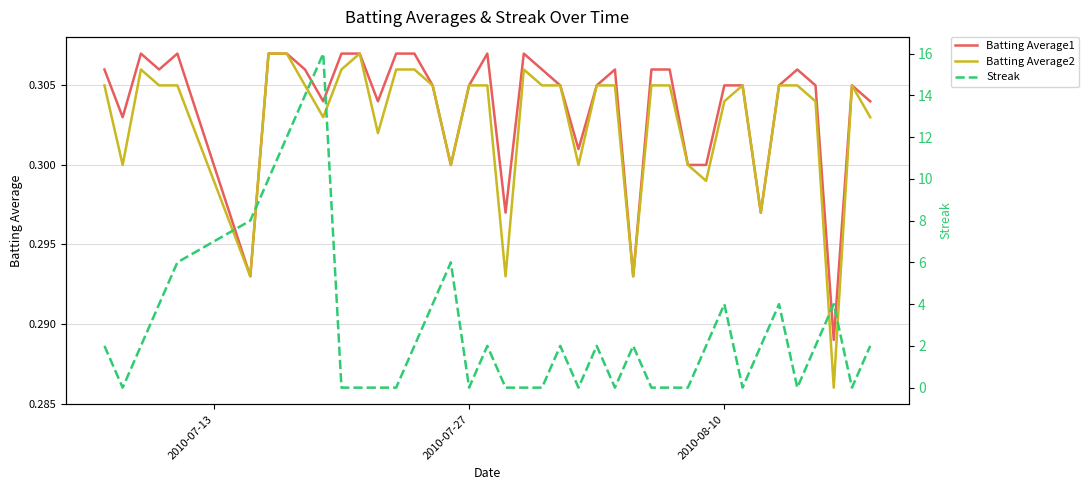

Reading left to right, what are all the values shown in this chart?

Batting Average1: 0.3	0.3	0.3	0.3	0.3	0.3	0.3	0.3	0.3	0.3	0.3	0.3	0.3	0.3	0.3	0.3	0.3	0.3	0.3	0.3	0.3	0.3	0.3	0.3	0.3	0.3	0.3	0.3	0.3	0.3	0.3	0.3	0.3	0.3	0.3	0.3	0.3	0.3	0.3	0.3
Batting Average2: 0.3	0.3	0.3	0.3	0.3	0.3	0.3	0.3	0.3	0.3	0.3	0.3	0.3	0.3	0.3	0.3	0.3	0.3	0.3	0.3	0.3	0.3	0.3	0.3	0.3	0.3	0.3	0.3	0.3	0.3	0.3	0.3	0.3	0.3	0.3	0.3	0.3	0.3	0.3	0.3
Streak: 2.0	0.0	2.0	4.0	6.0	8.0	10.0	12.0	14.0	16.0	0.0	0.0	0.0	0.0	2.0	4.0	6.0	0.0	2.0	0.0	0.0	0.0	2.0	0.0	2.0	0.0	2.0	0.0	0.0	0.0	2.0	4.0	0.0	2.0	4.0	0.0	2.0	4.0	0.0	2.0